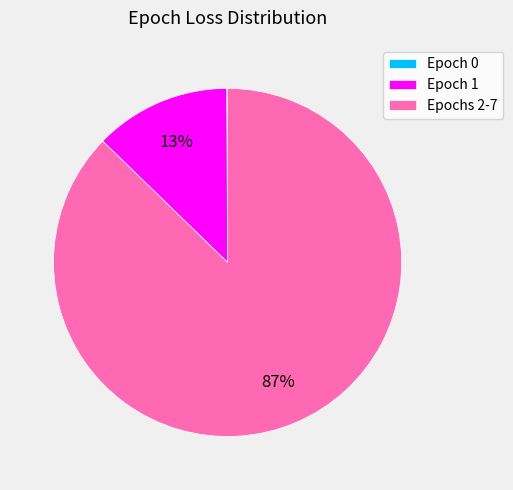

Is there any slice that represents more than half of the pie?

Yes